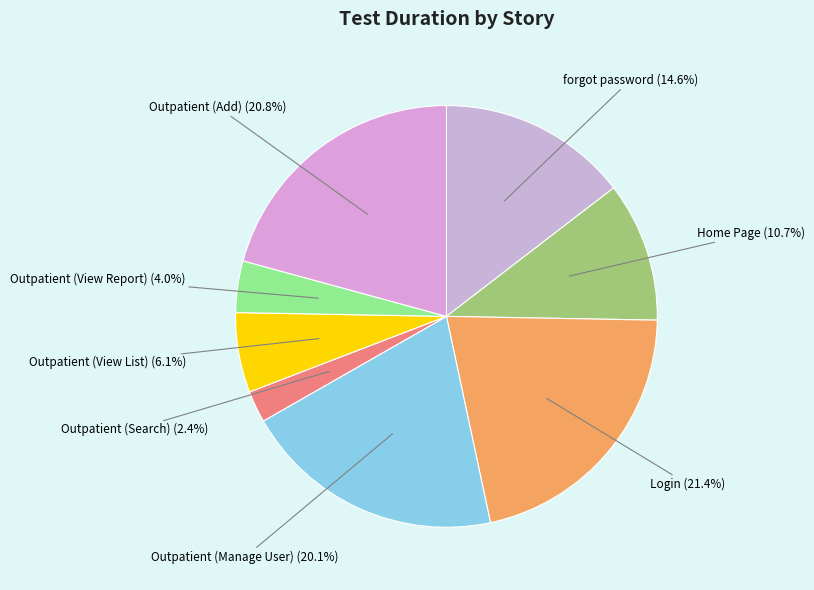

How many segments does this pie chart have?

8